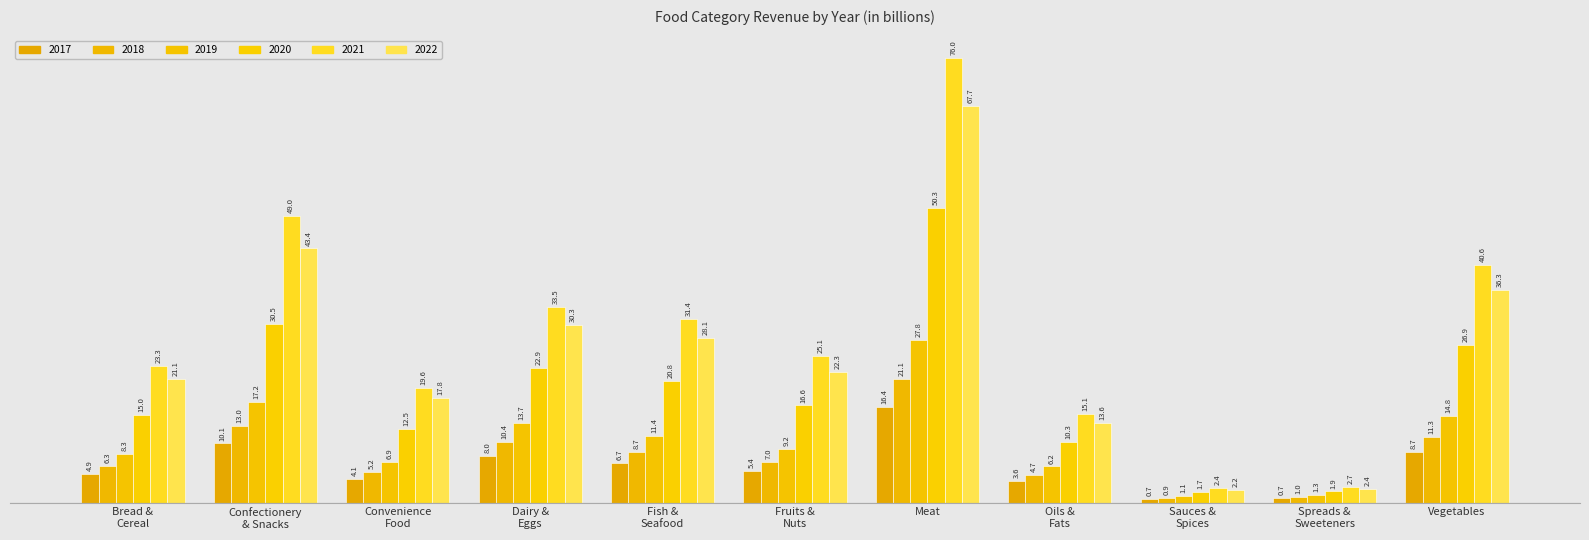

Reading left to right, transcribe all the data shown in this chart.

2017: 4.9	10.1	4.1	8.0	6.7	5.4	16.4	3.6	0.7	0.7	8.7
2018: 6.3	13.0	5.2	10.4	8.7	7.0	21.1	4.7	0.9	1.0	11.3
2019: 8.3	17.2	6.9	13.7	11.4	9.2	27.8	6.2	1.1	1.3	14.8
2020: 15.0	30.5	12.5	22.9	20.8	16.6	50.3	10.3	1.7	1.9	26.9
2021: 23.3	49.0	19.6	33.5	31.4	25.1	76.0	15.1	2.4	2.7	40.6
2022: 21.1	43.4	17.8	30.3	28.1	22.3	67.7	13.6	2.2	2.4	36.3